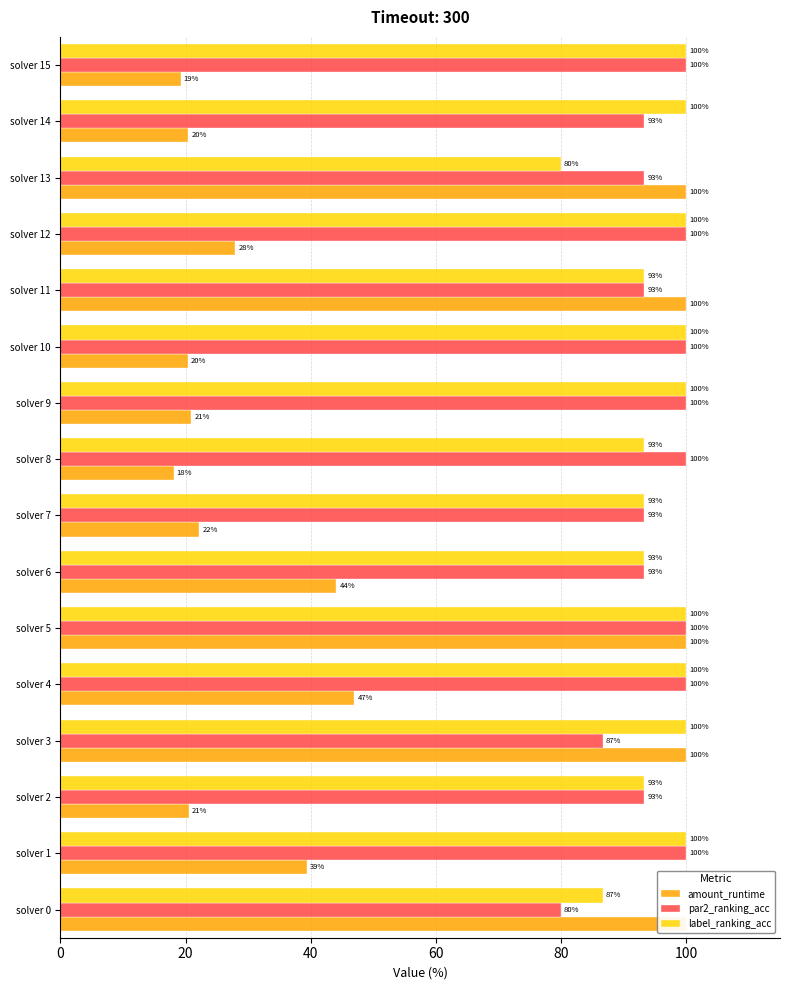

Which series has the largest range (max minus min)?

amount_runtime